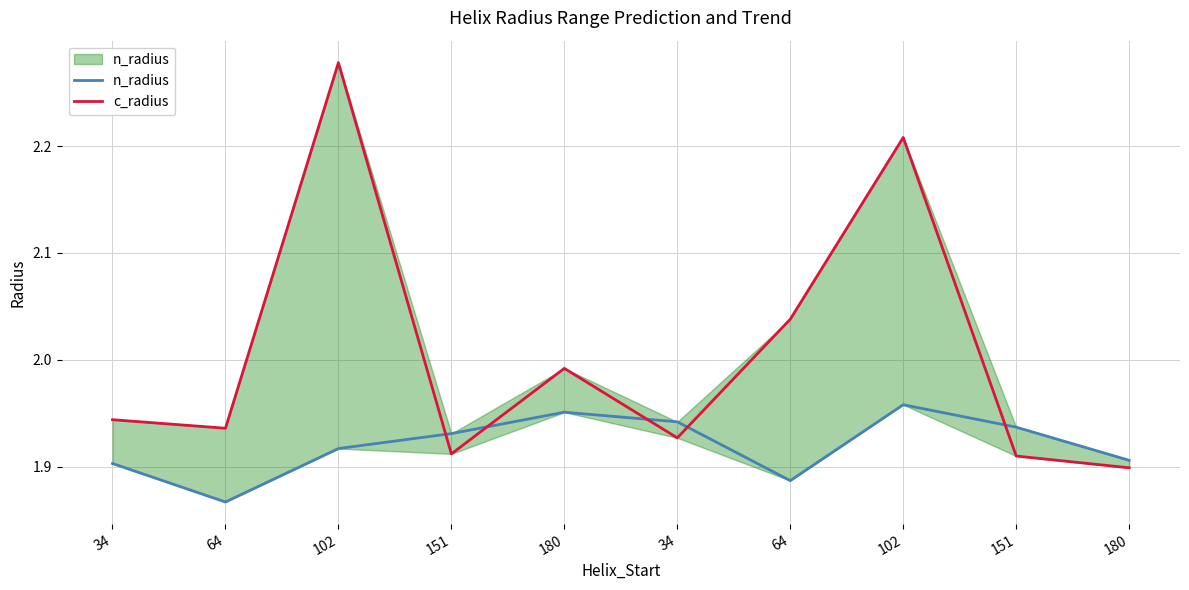

Rank the series by their maximum value, from lowest to highest.

n_radius, c_radius